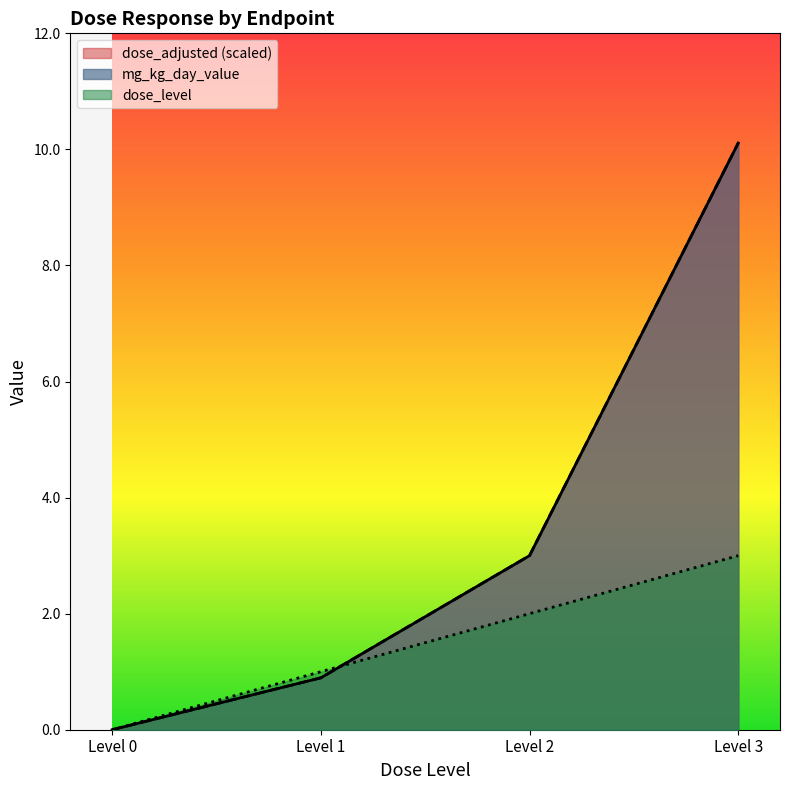

True or false: dose_adjusted has more than 2 interior local peaks.

False